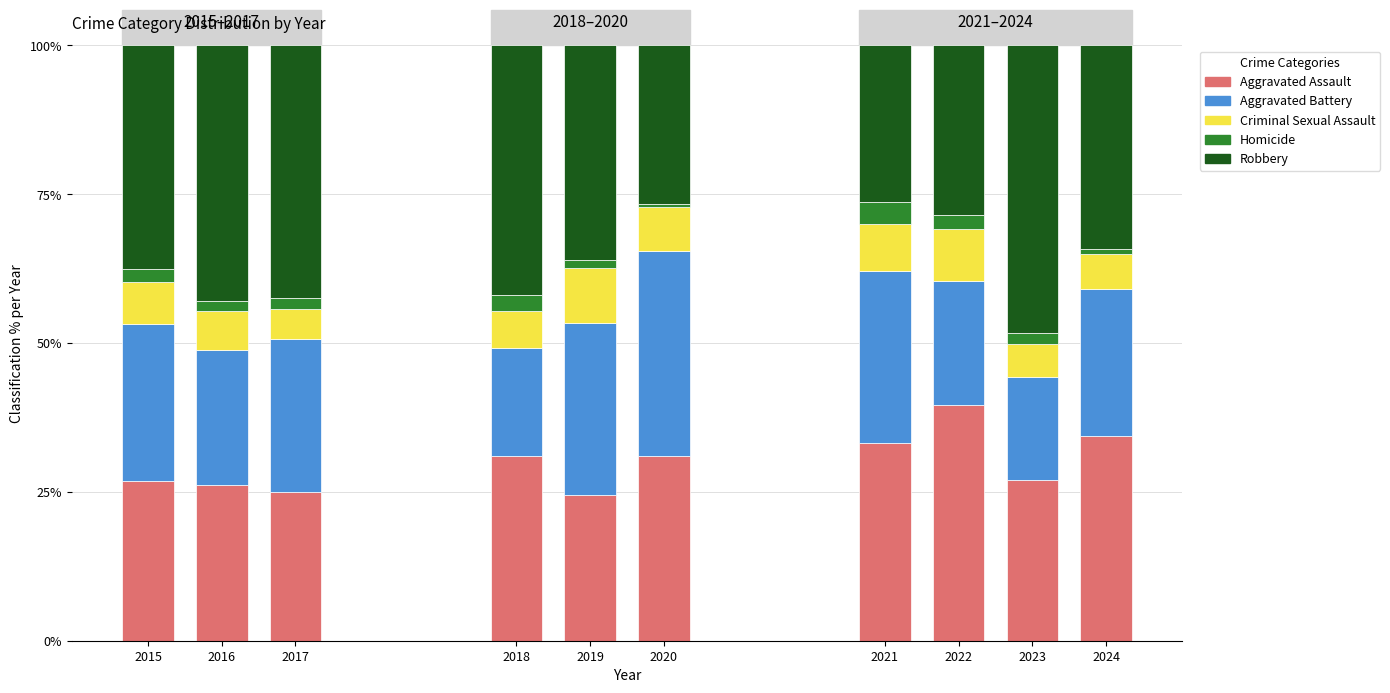

The Aggravated Assault series shows 55.2 at 2021. True or false?

False